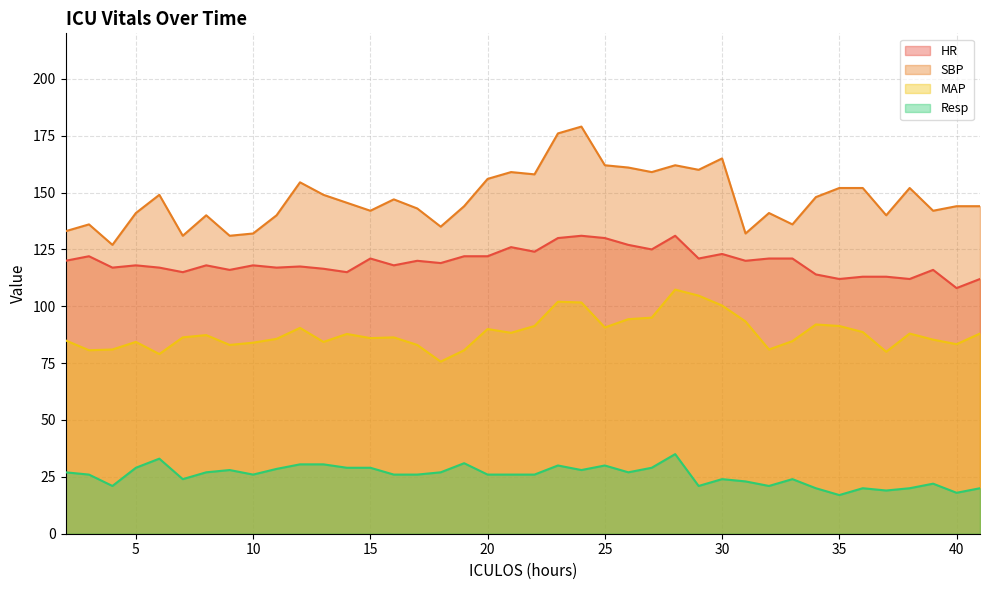

What value does the HR series have at 28?

131.0